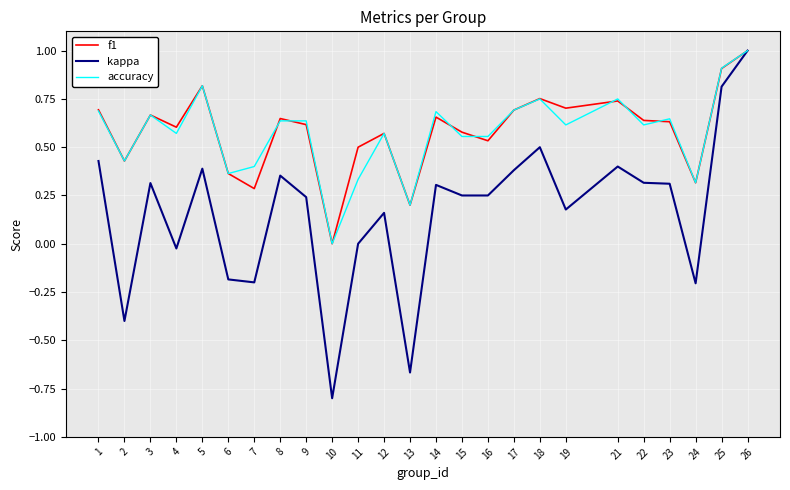

Which category has the lowest value across all series?

10